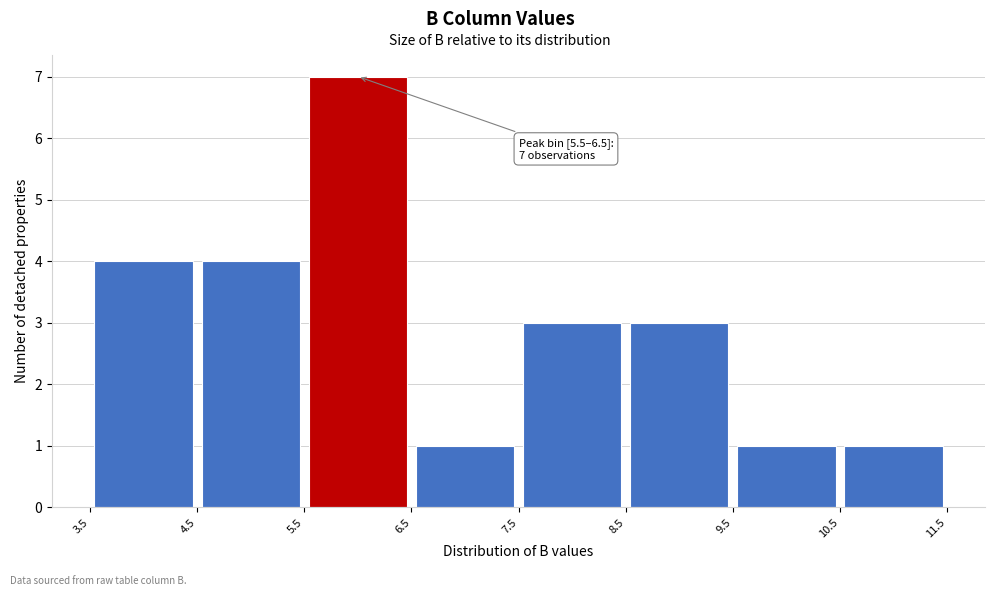

Which range on the x-axis has the tallest bar?

5.5 to 6.5